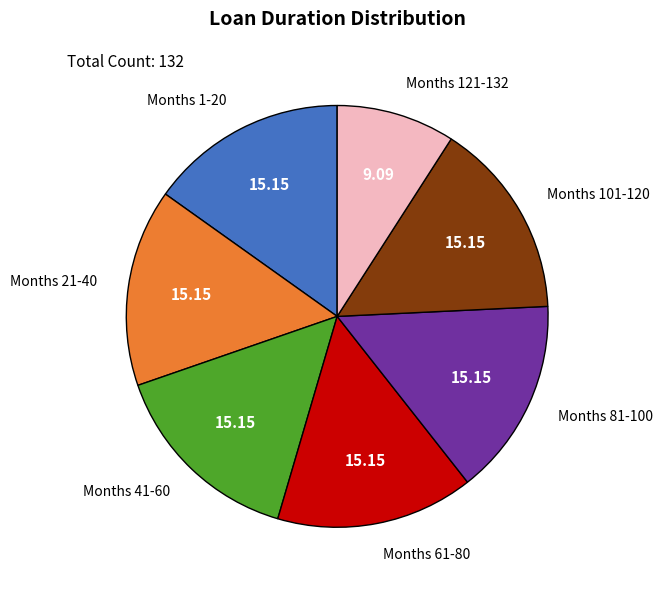

Is Months 1-20 the majority of the pie?

No